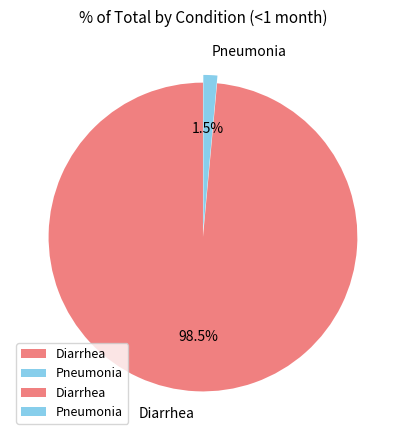

Which has a higher value, Pneumonia or Diarrhea?

Diarrhea